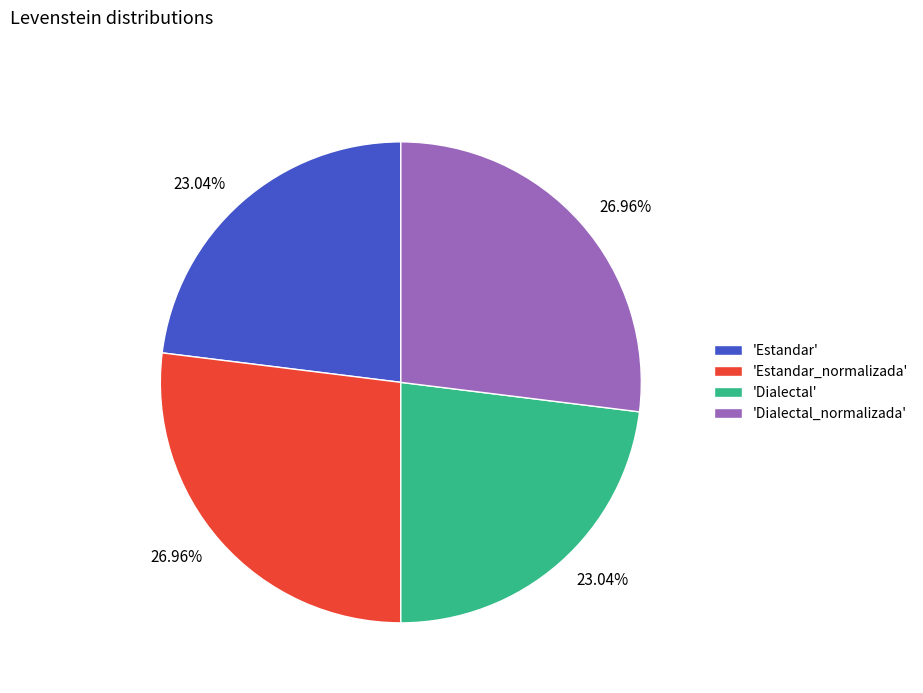

Do 'Dialectal_normalizada' and 'Estandar_normalizada' together represent more than half of the pie?

Yes